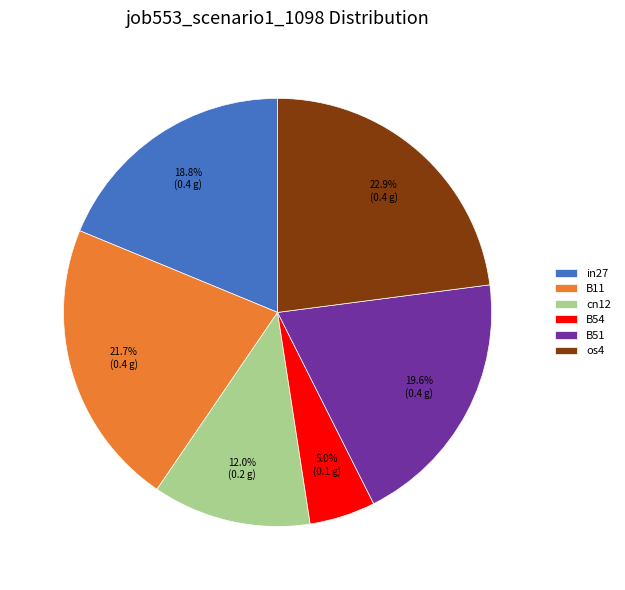

What percentage is the B51 slice, to the nearest percent?

20%